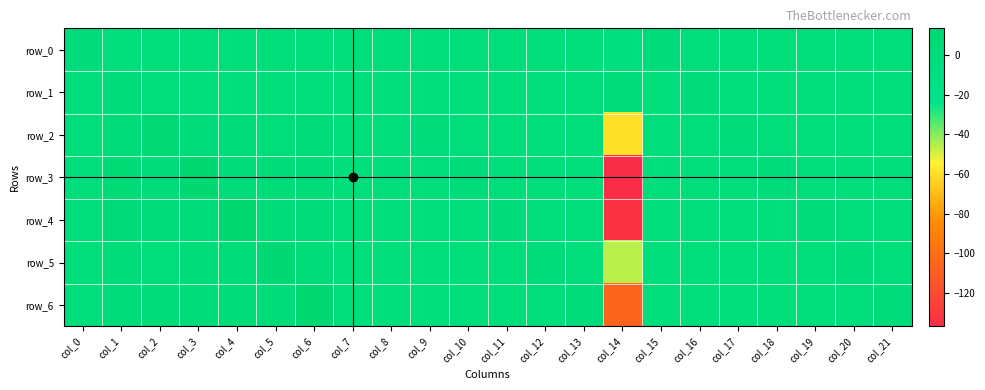

At which category is the sum across all series the highest?

col_4